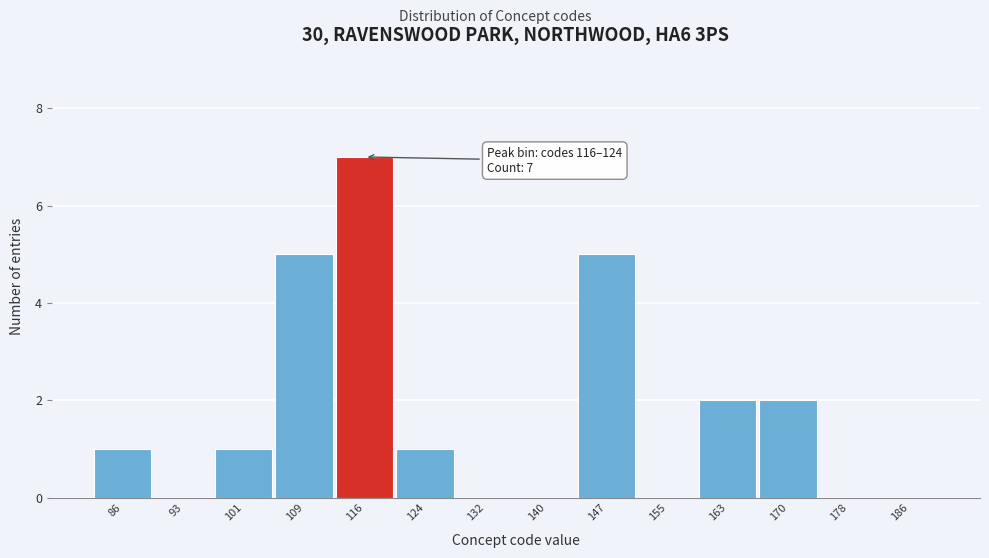

Reading right to left, list all the values displayed in this chart.

186=0	178=0	170=2	163=2	155=0	147=5	140=0	132=0	124=1	116=7	109=5	101=1	93=0	86=1